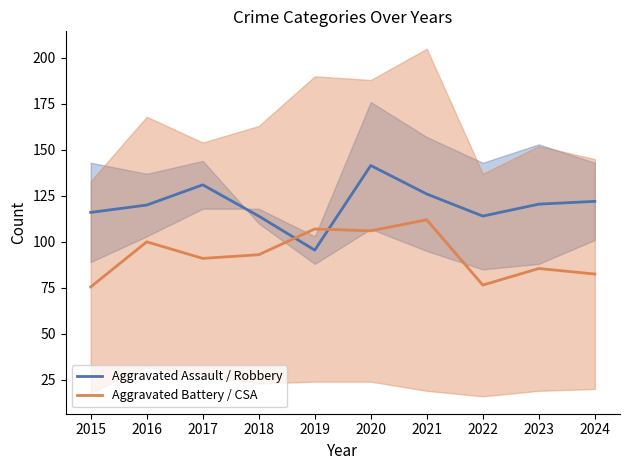

What is the difference between the Aggravated Battery / CSA values at 2023 and 2015?

10.0